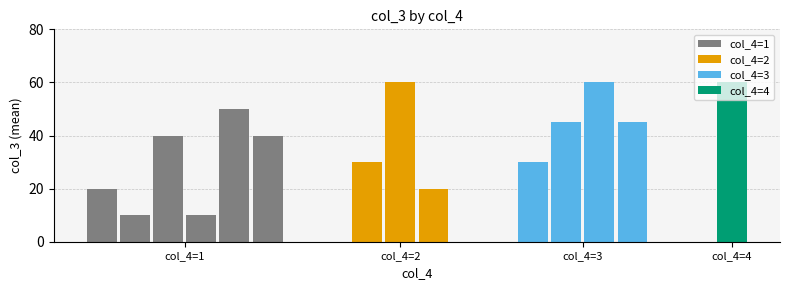

The value at 3 is 37.5. True or false?

True